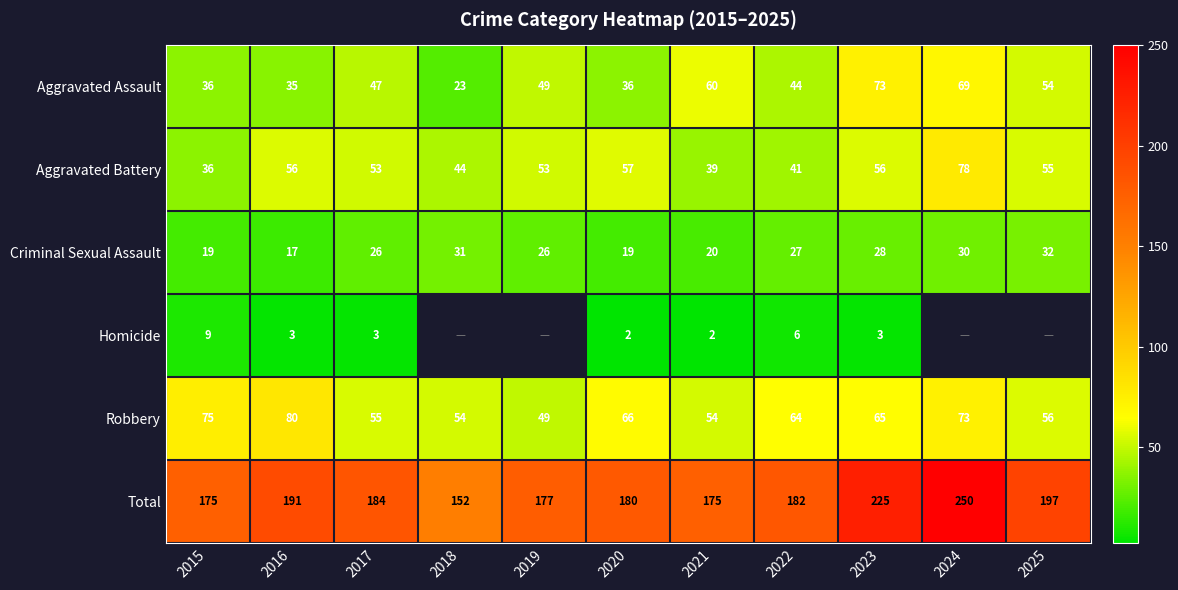

At 2022, list the series in order from largest to smallest.

Total, Robbery, Aggravated Assault, Aggravated Battery, Criminal Sexual Assault, Homicide